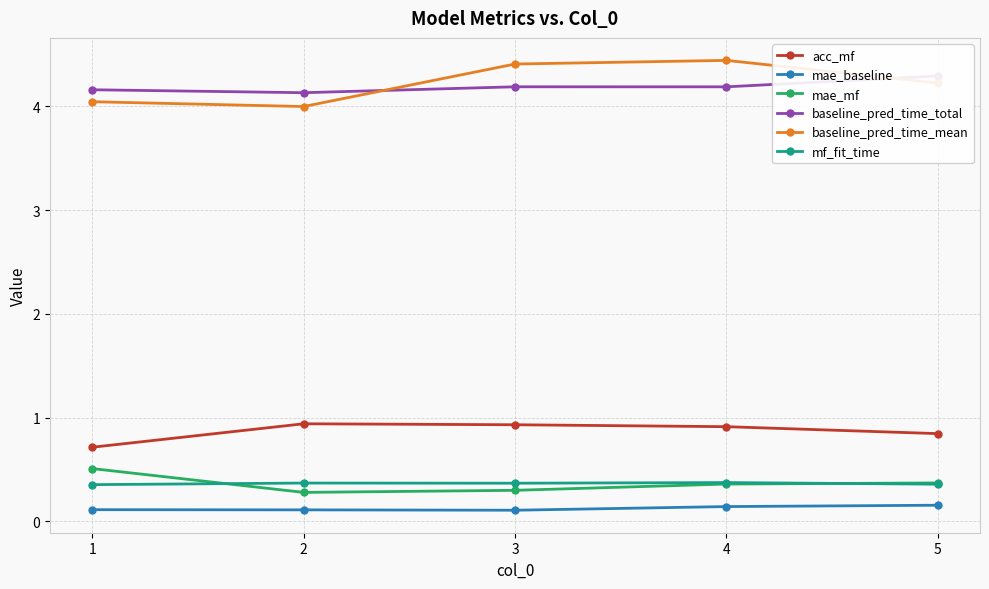

At how many categories does at least one series exceed 1?

5